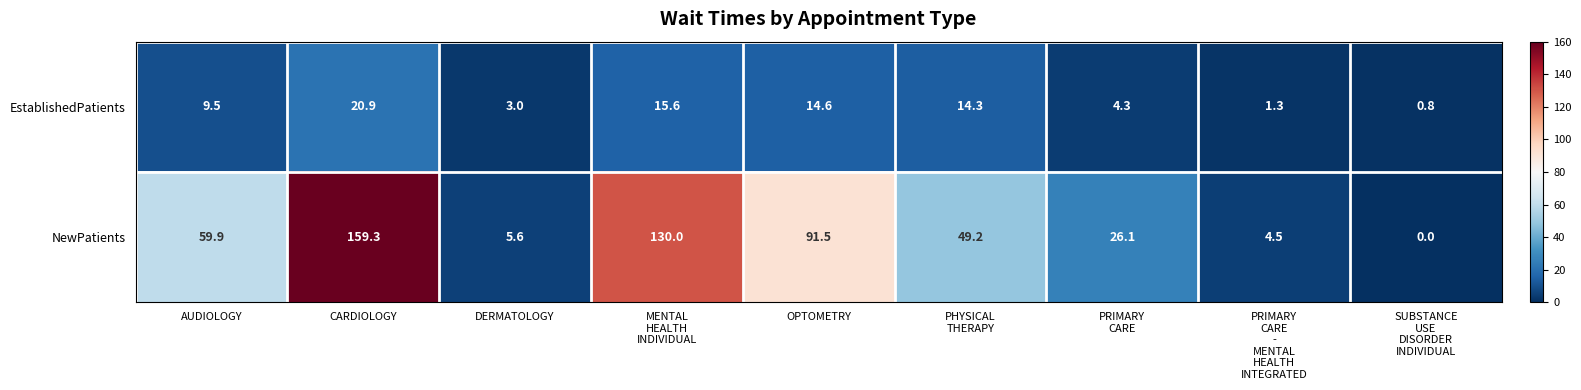

At which category does the chart reach its minimum across all series?

SUBSTANCE
USE
DISORDER
INDIVIDUAL